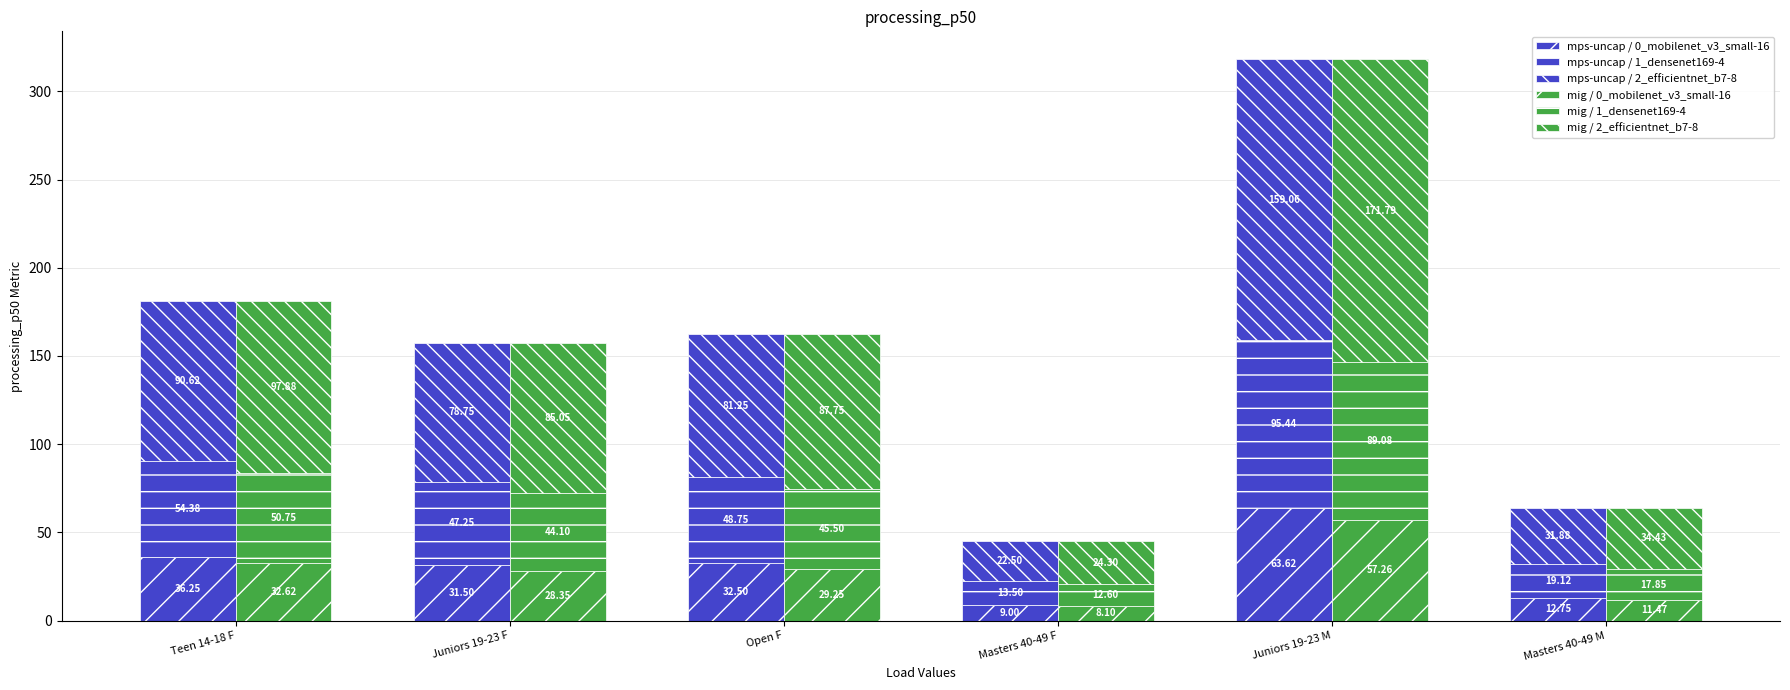

What is the difference between the maximum and minimum values in the mps-uncap / 2_efficientnet_b7-8 series?

136.6